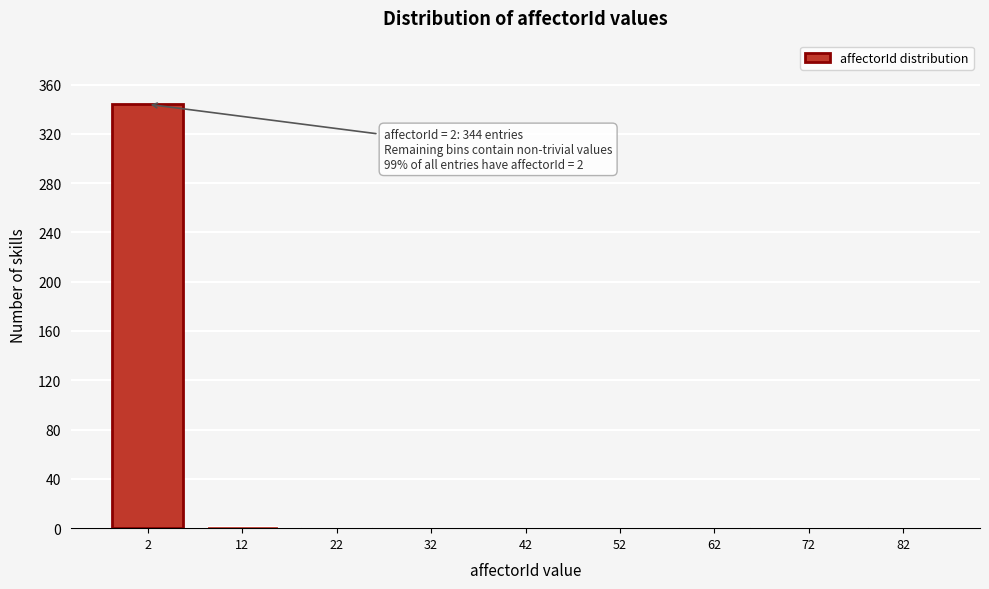

What is the maximum value shown in the chart?

344